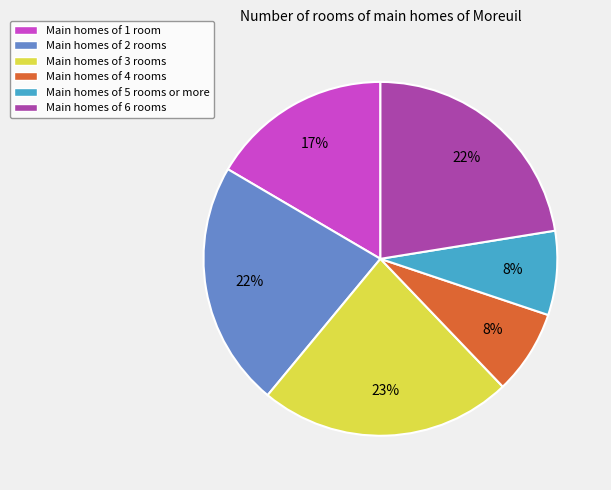

To the nearest percent, what is the combined percentage of Main homes of 5 rooms or more and Main homes of 3 rooms?

31%